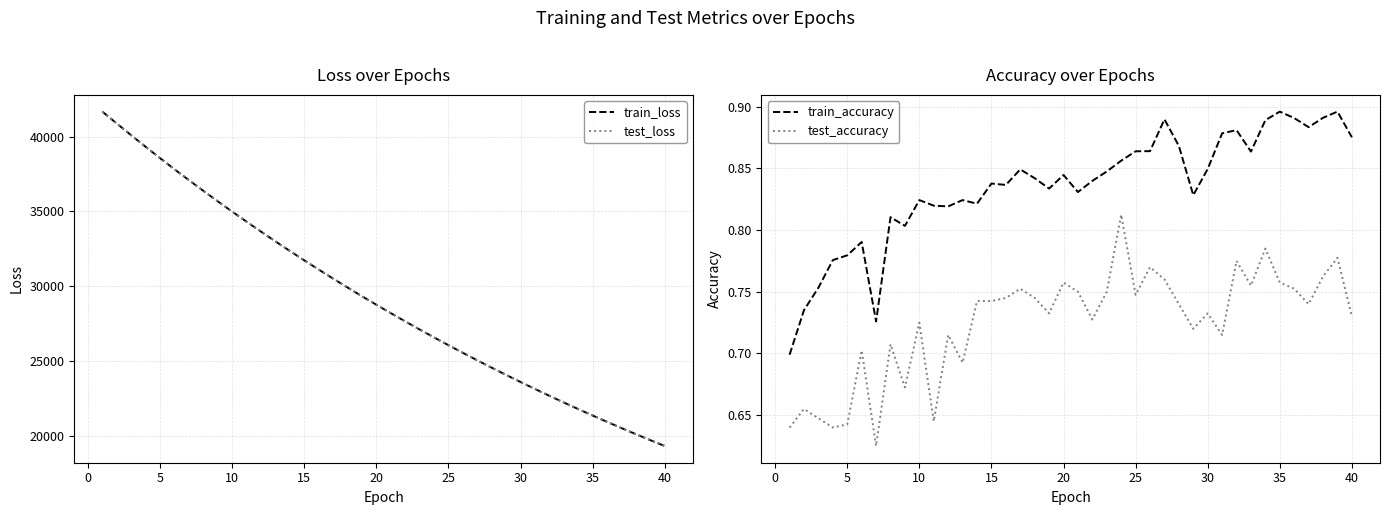

Which series has the widest spread of values?

test_loss